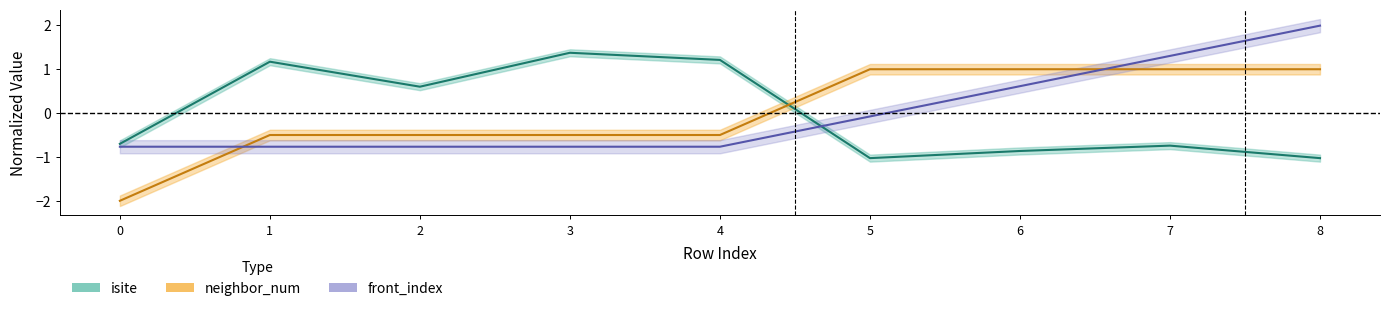

What is the greatest value displayed?

2.0